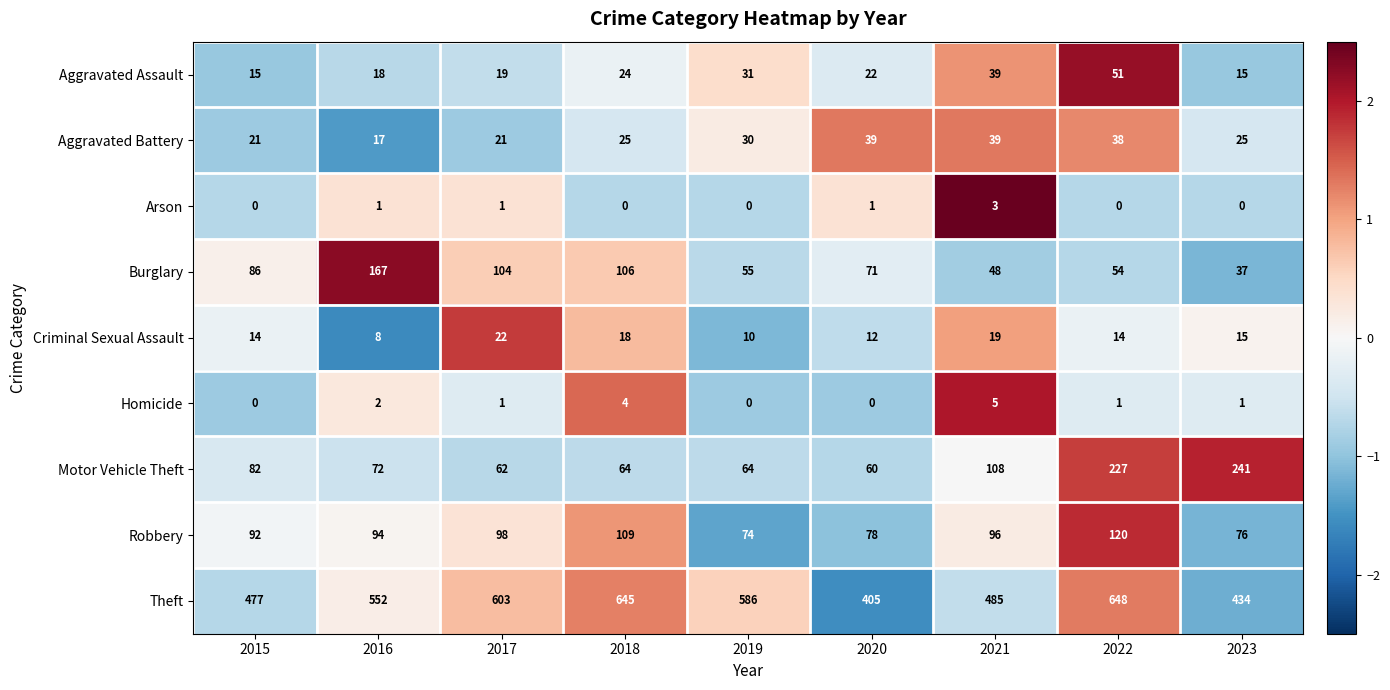

Count the Homicide values in the range 0 to 2.

7